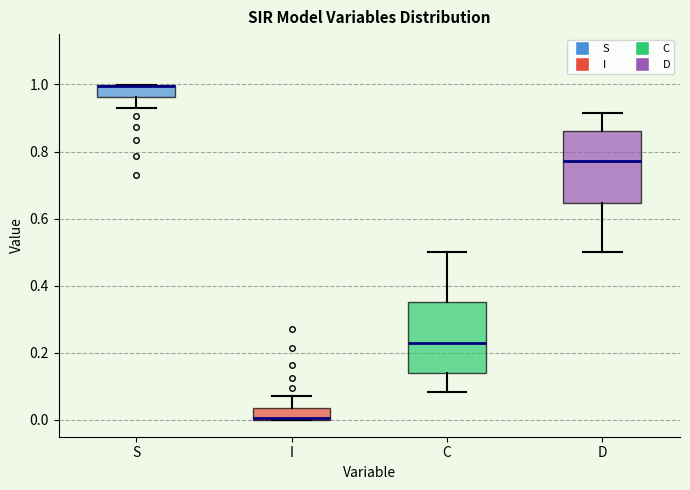

Where is the lower edge of the box for S on the y-axis? The values are not printed on the chart, so give them approximately, as read against the axis.

0.96